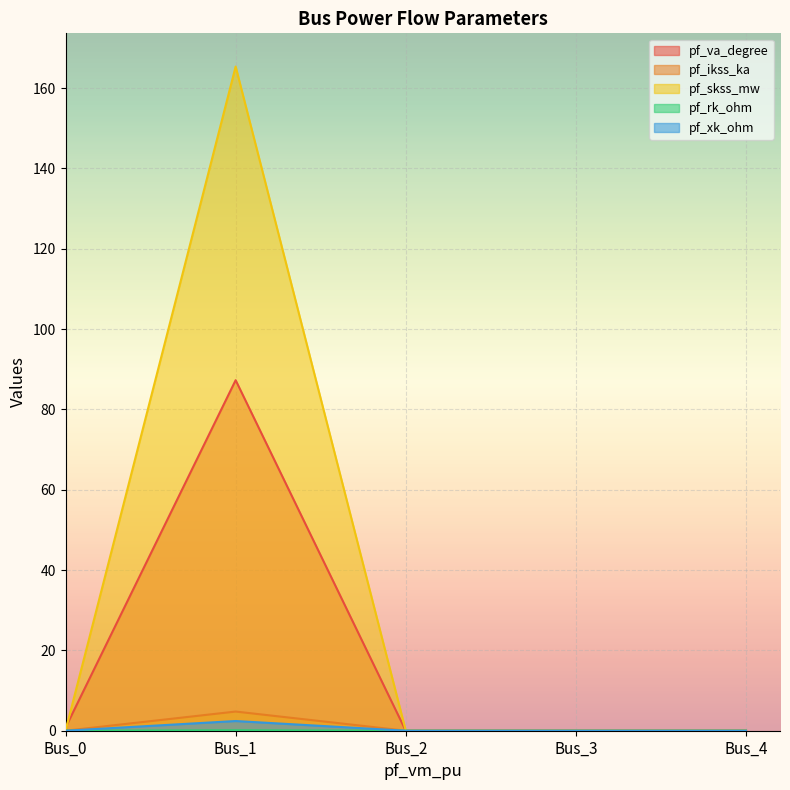

True or false: pf_xk_ohm and pf_skss_mw cross at least once.

False